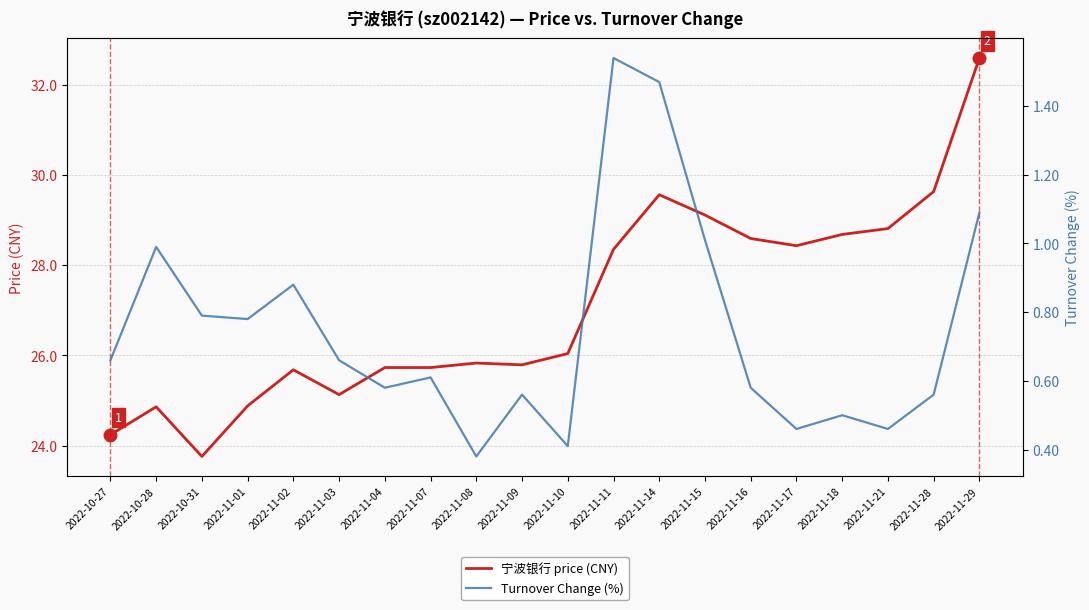

True or false: Turnover Change (%) has more than 2 points higher than both neighbors.

True